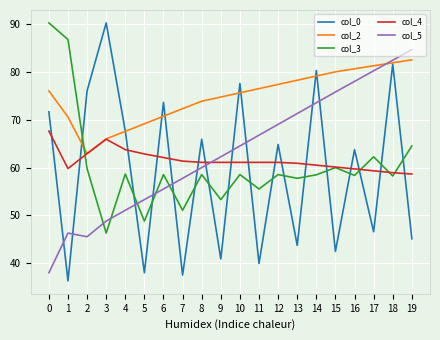

What is the difference between the highest and lowest values at 13?

34.5